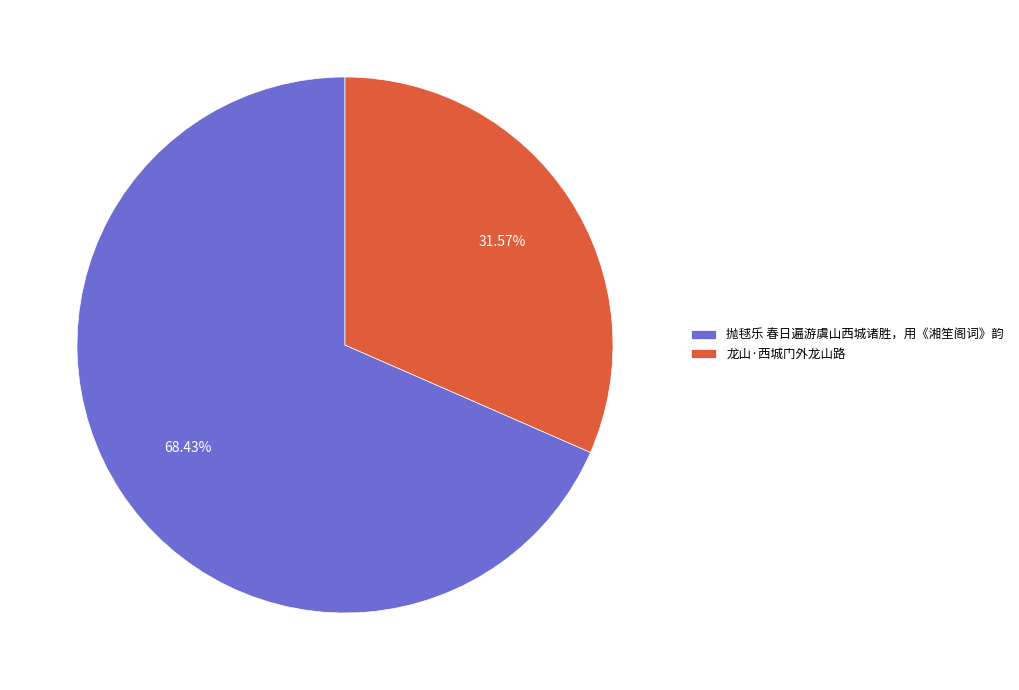

To the nearest percent, what percentage of the pie is 抛毬乐 春日遍游虞山西城诸胜，用《湘笙阁词》韵?

68%